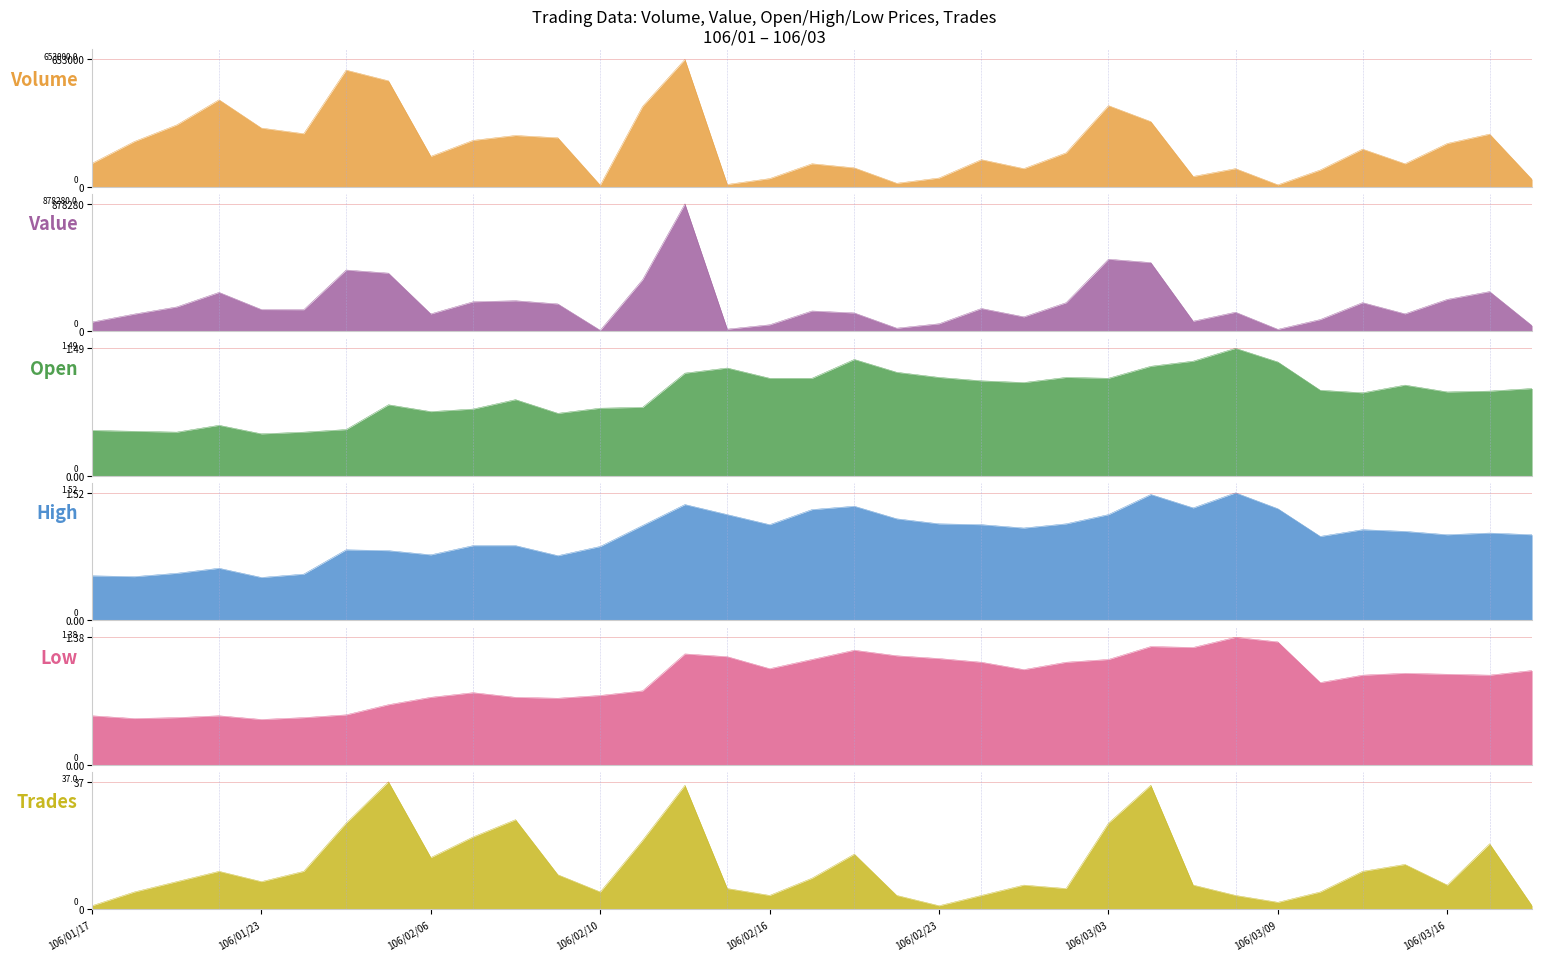

What are all the series names shown in the legend?

Volume (col_1), Value (col_2), Open (col_3), High (col_4), Low (col_5), Trades (col_8)